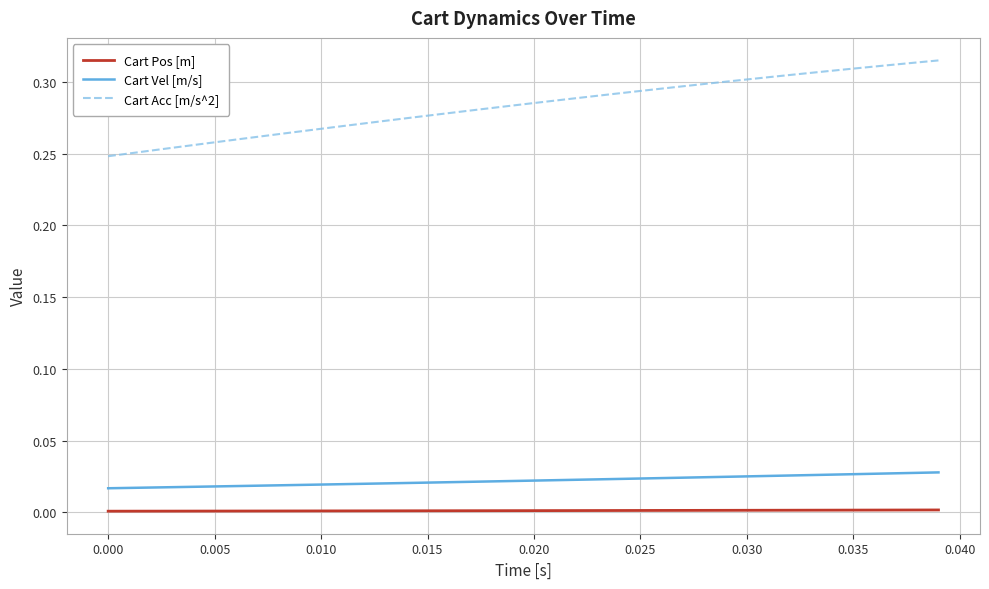

Which series has the widest spread of values?

Cart Acc [m/s^2]